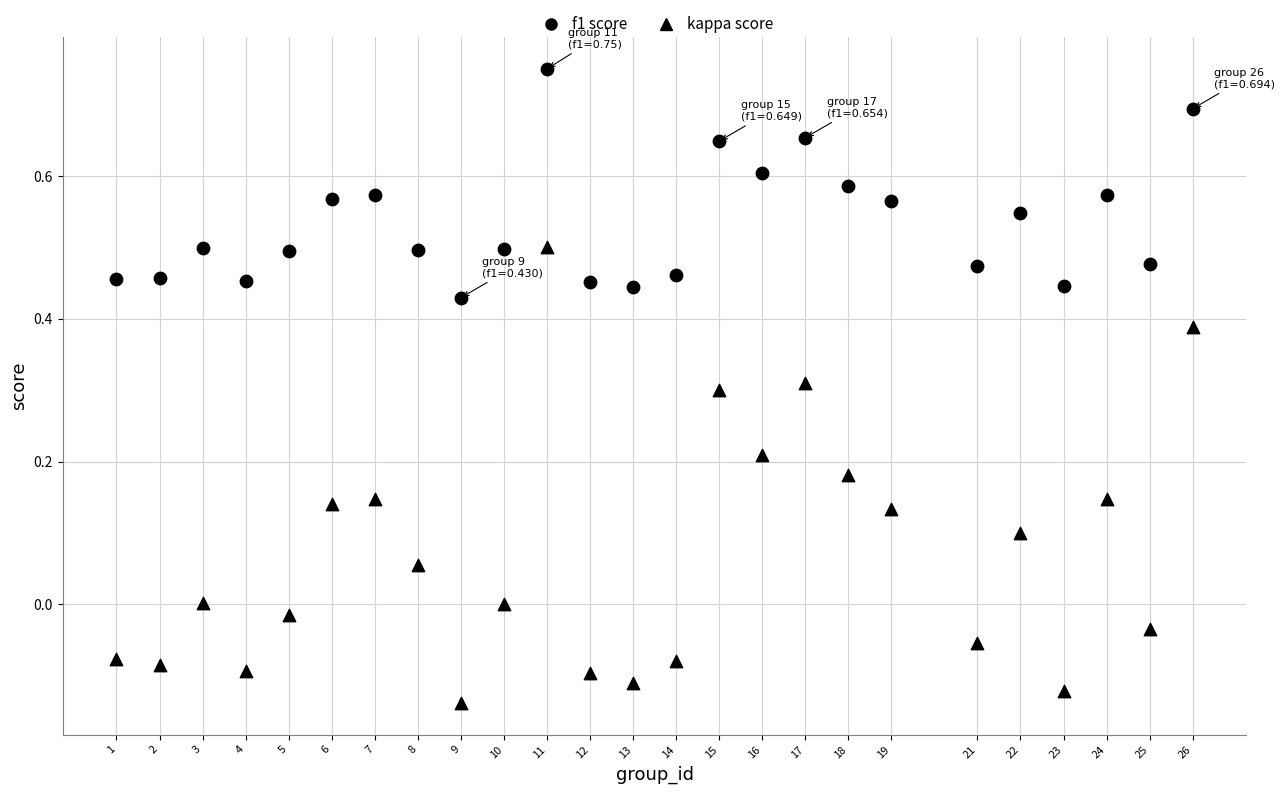

How many data points are displayed?

50